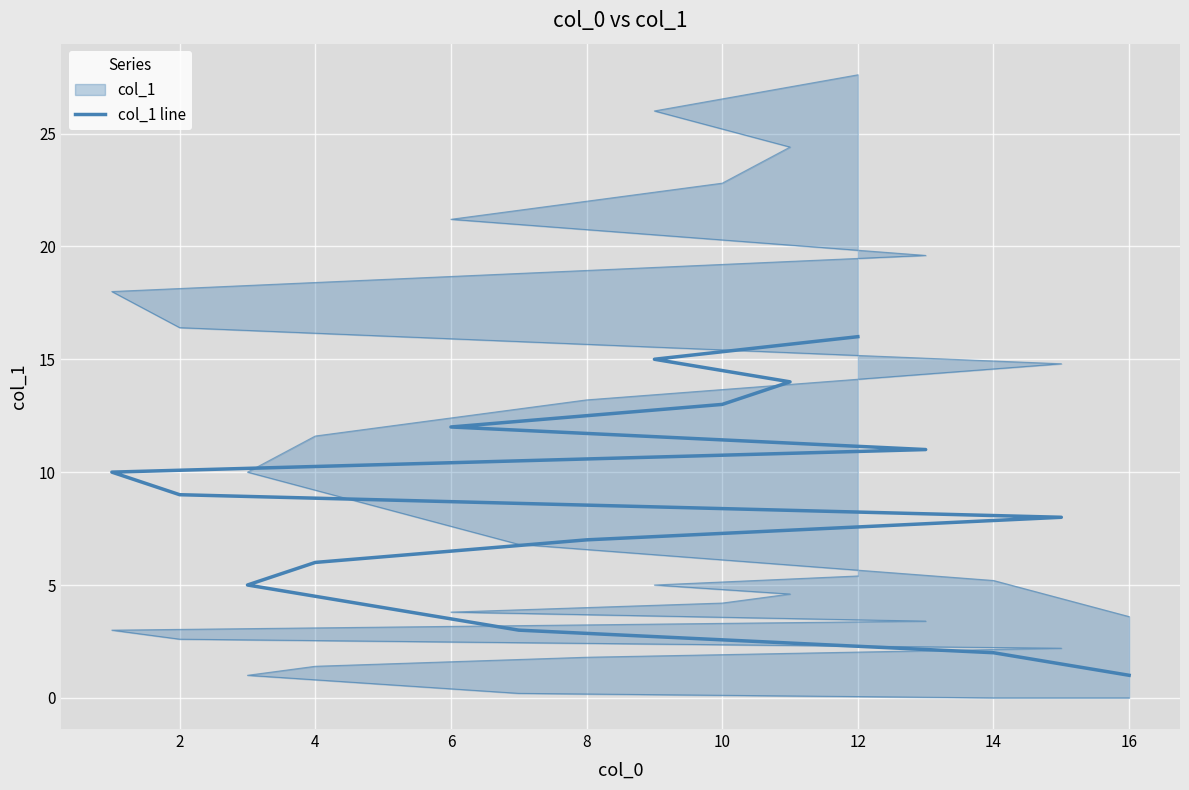

True or false: the data shows 5 at 14.

False